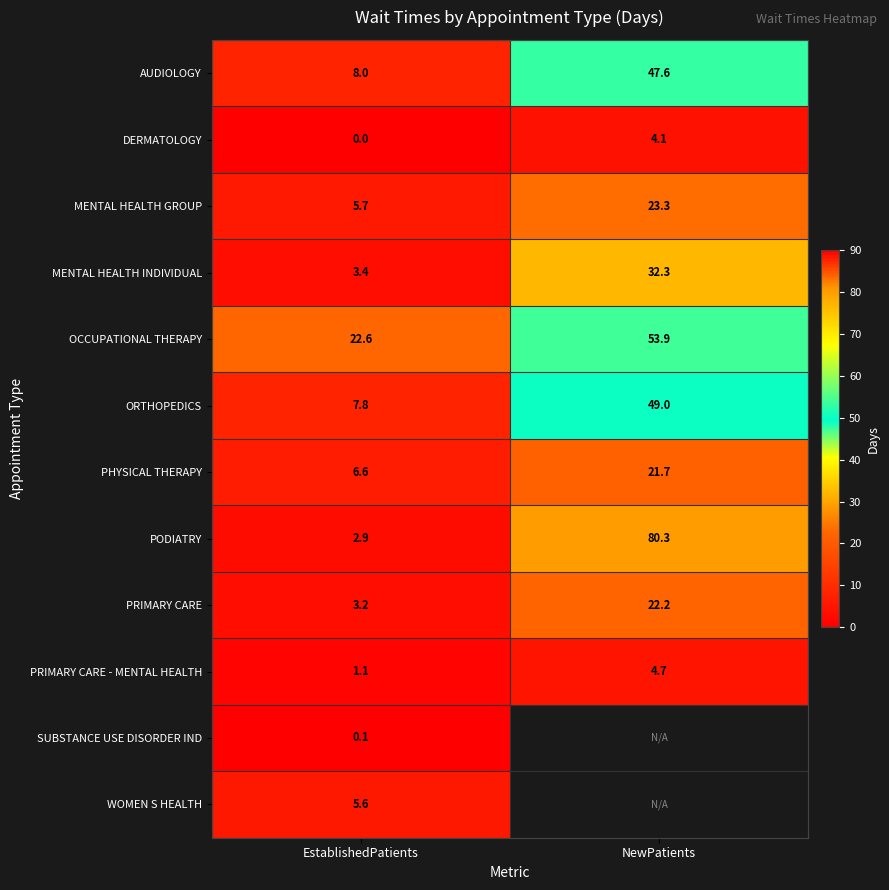

The WOMEN S HEALTH series shows 5.6 at EstablishedPatients. True or false?

True